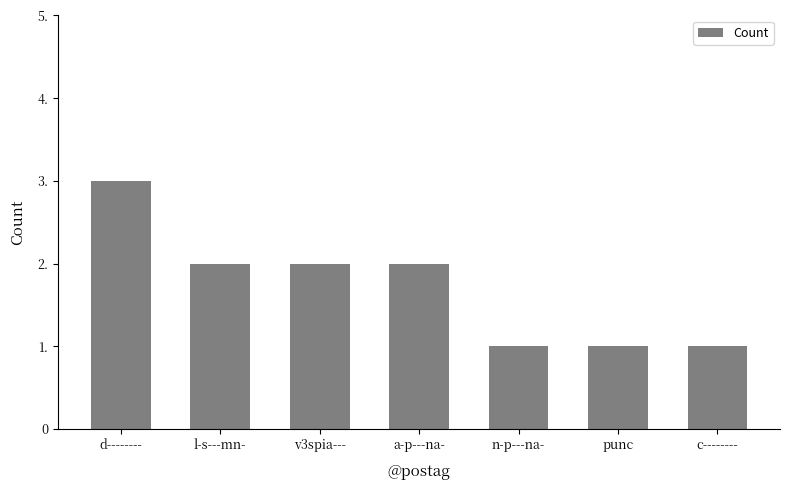

What is the approximate value at a-p---na-?

2